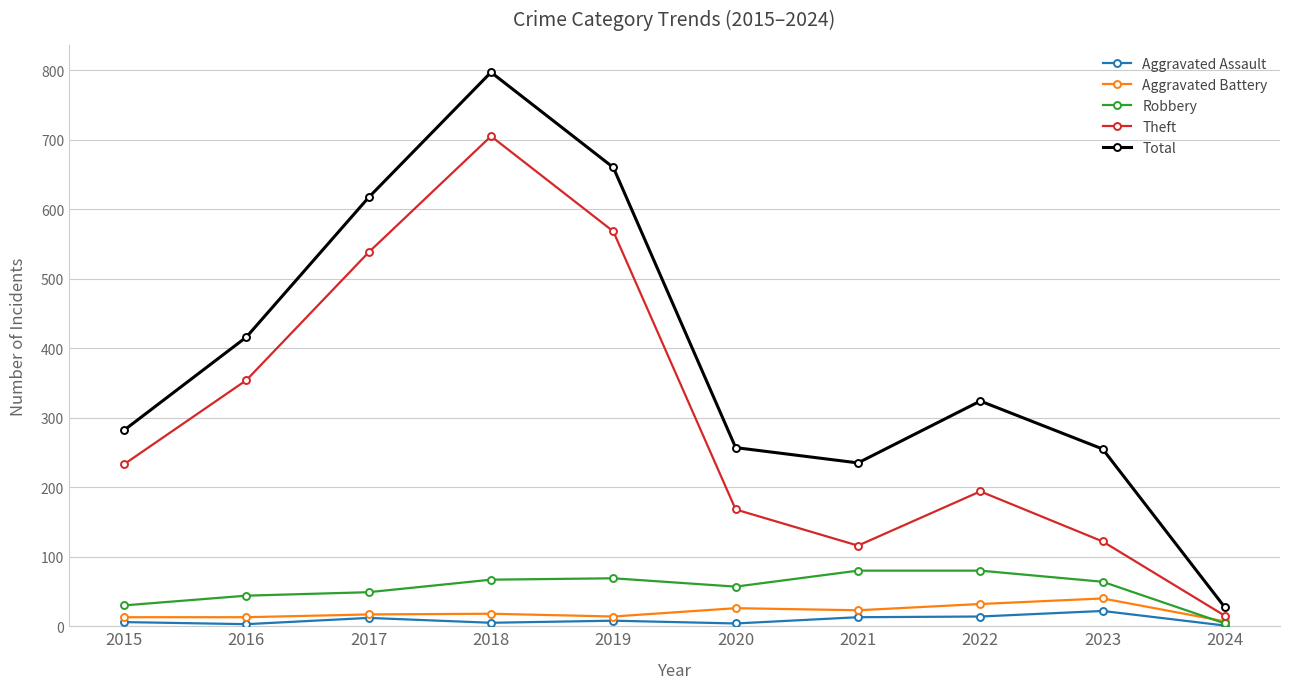

At which category is the sum across all series the highest?

2018